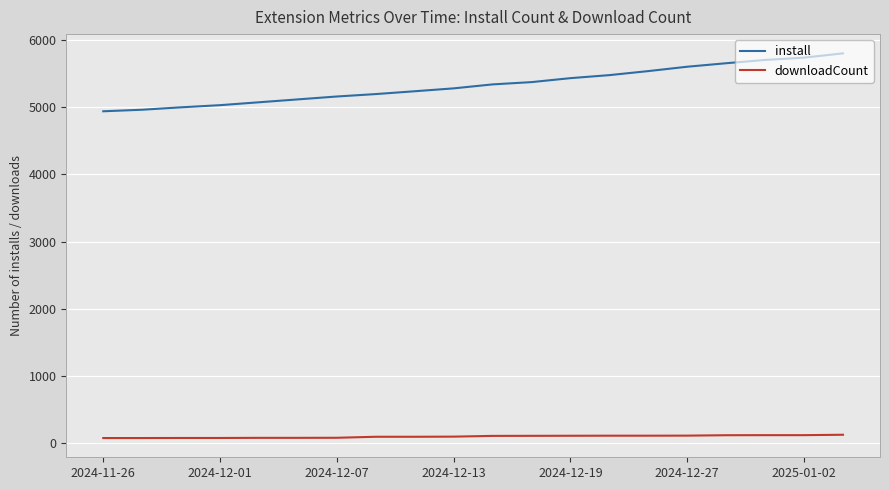

How many lines are shown in the chart?

2